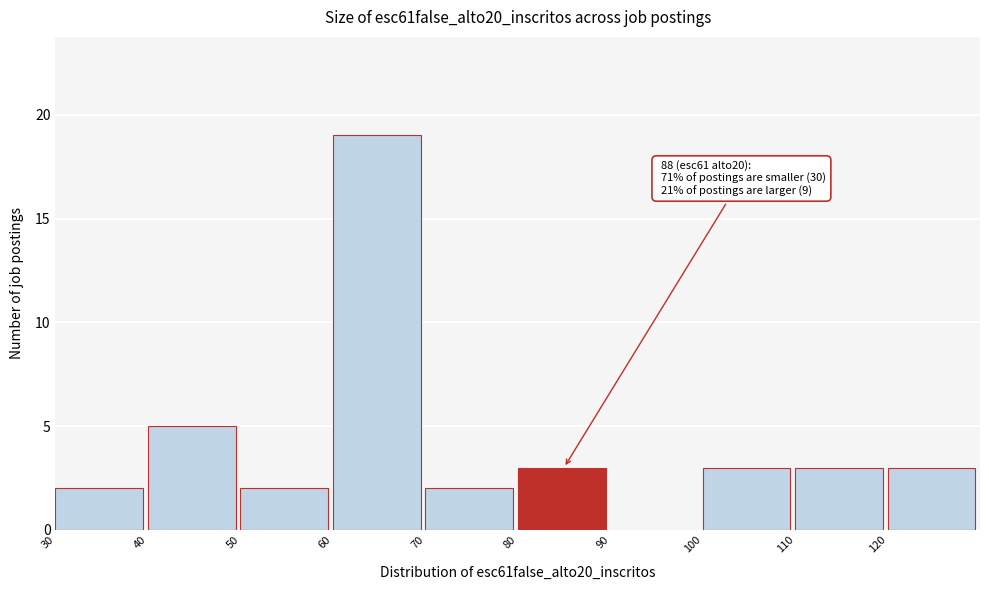

Over which range of the x-axis is the bar tallest?

60 to 70